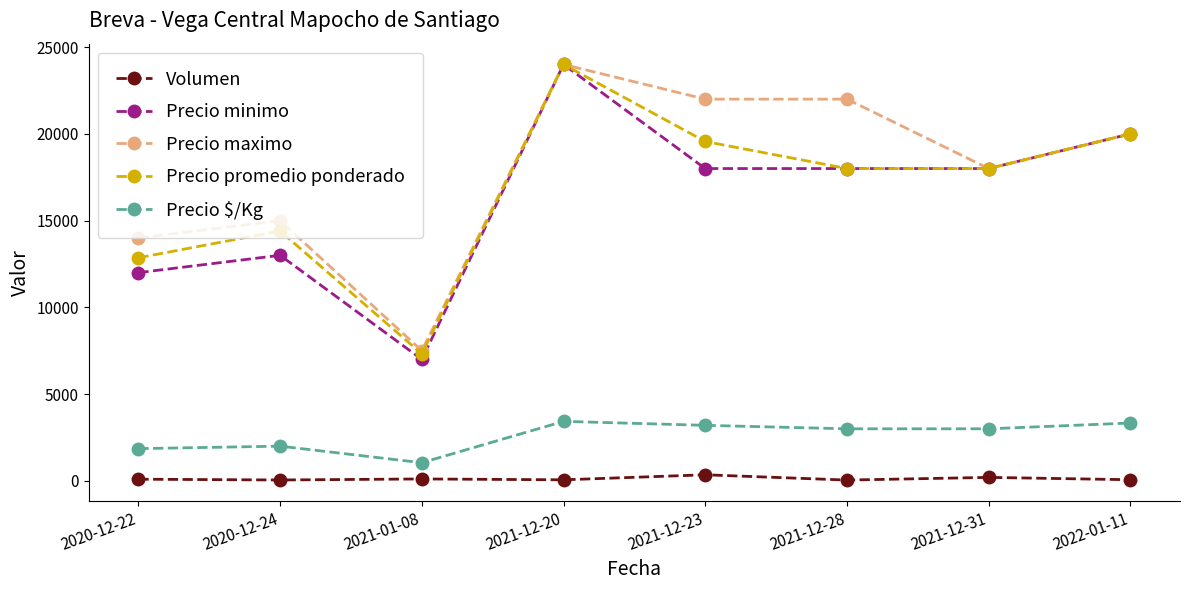

The value of Precio maximo at 2021-12-31 is 4536. True or false?

False